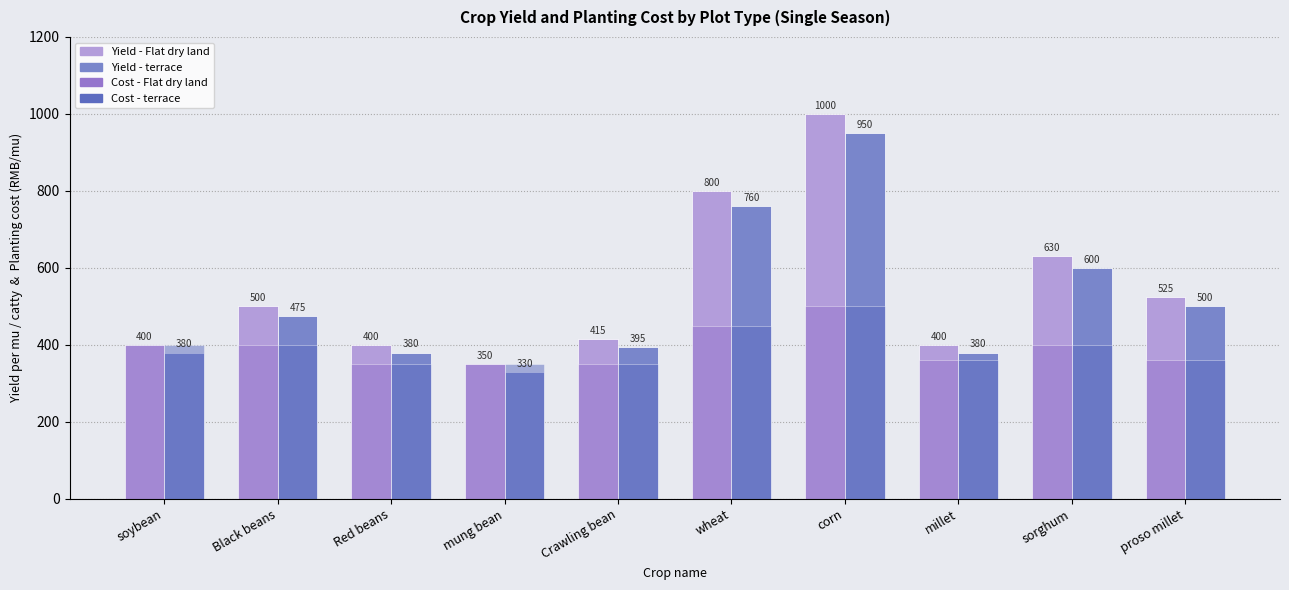

The value of Planting cost (Flat dry land) at corn is 699. True or false?

False